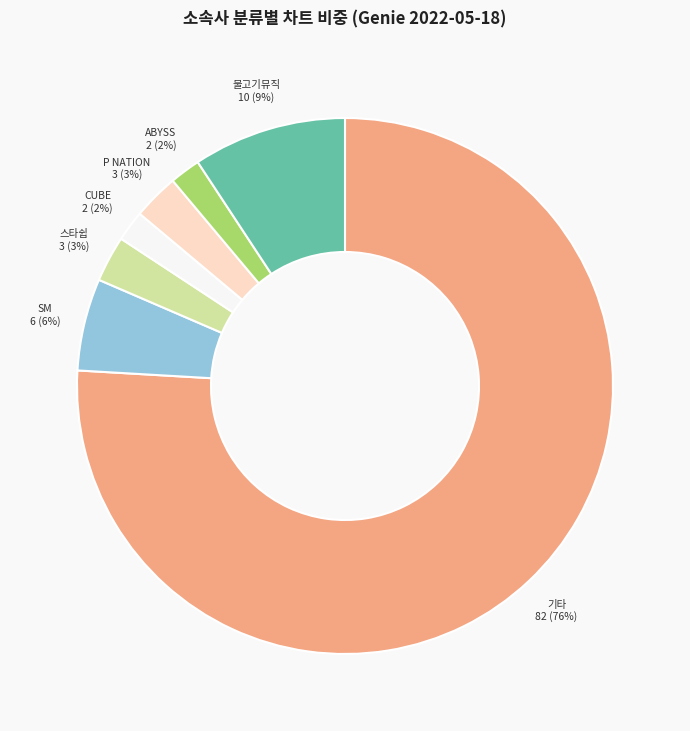

Is there a majority slice in this chart?

Yes